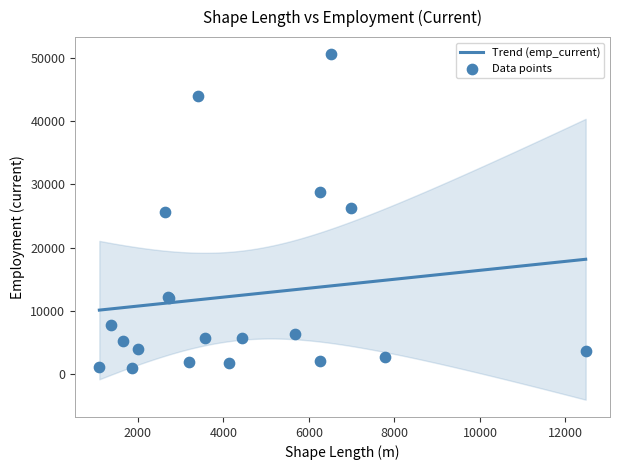

What is the minimum value for Trend (emp_current)?

10120.8